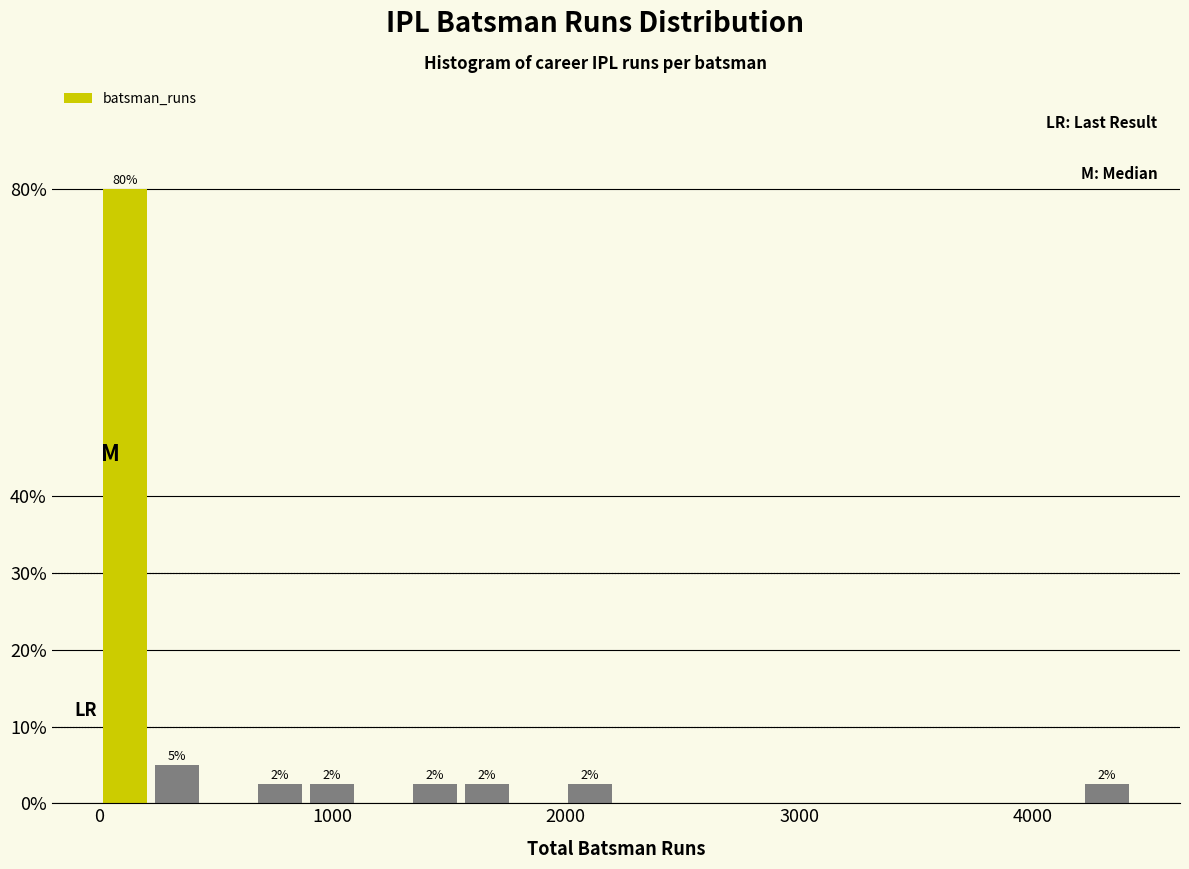

Read against the x-axis, roughly where is the centre of the tallest bar?

100